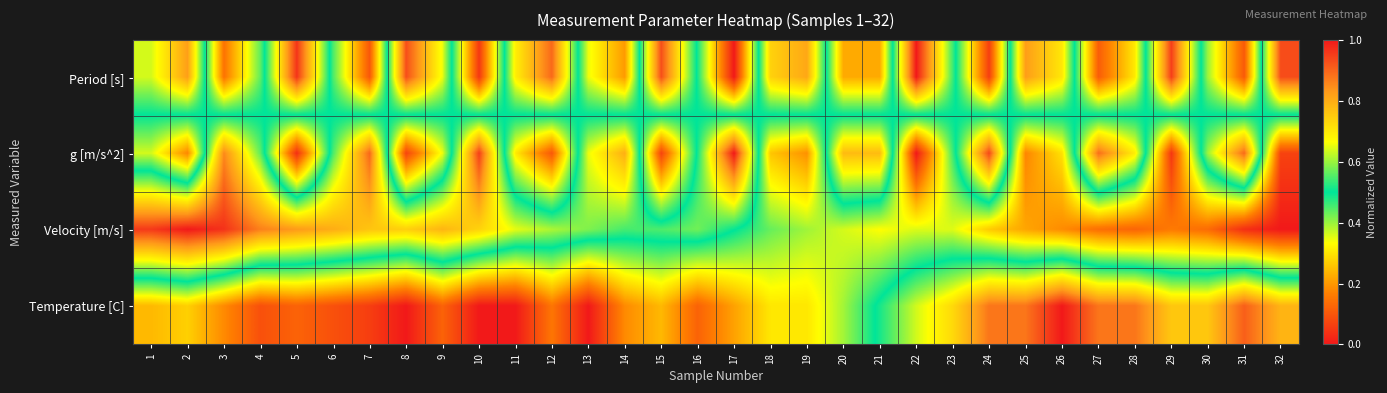

At how many categories does at least one series exceed 0?

32